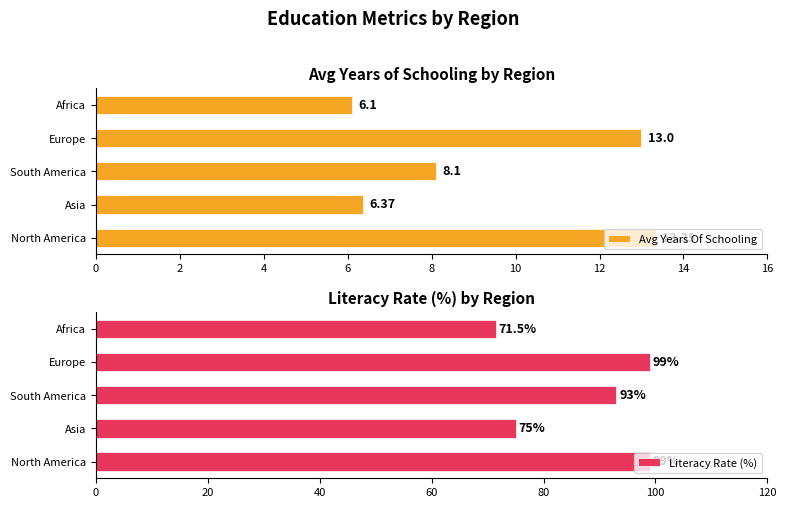

How many values in the Literacy Rate (%) series exceed 93?

2